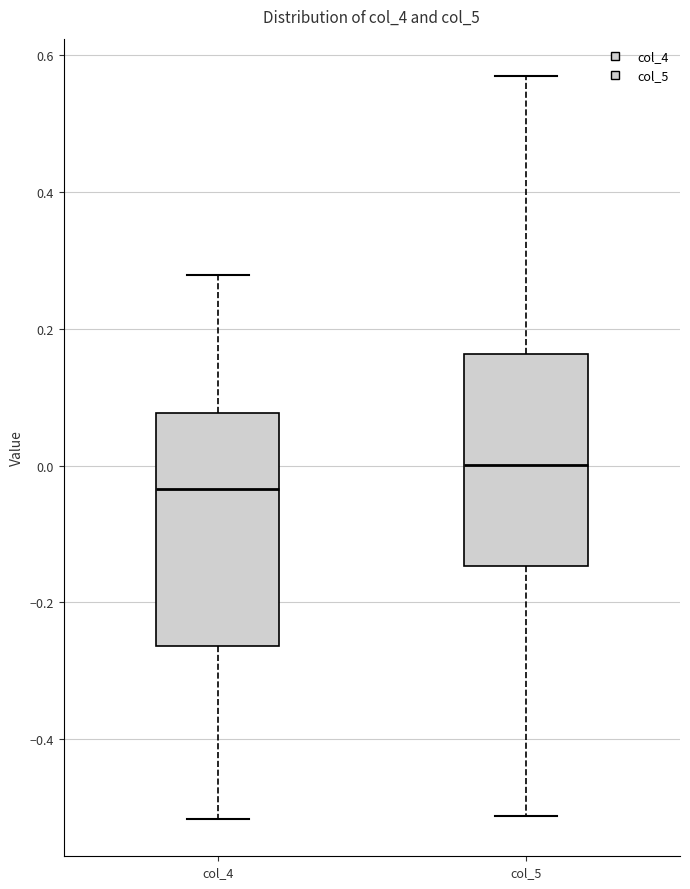

Comparing the boxes themselves (not the whiskers), which one is the tallest?

col_4